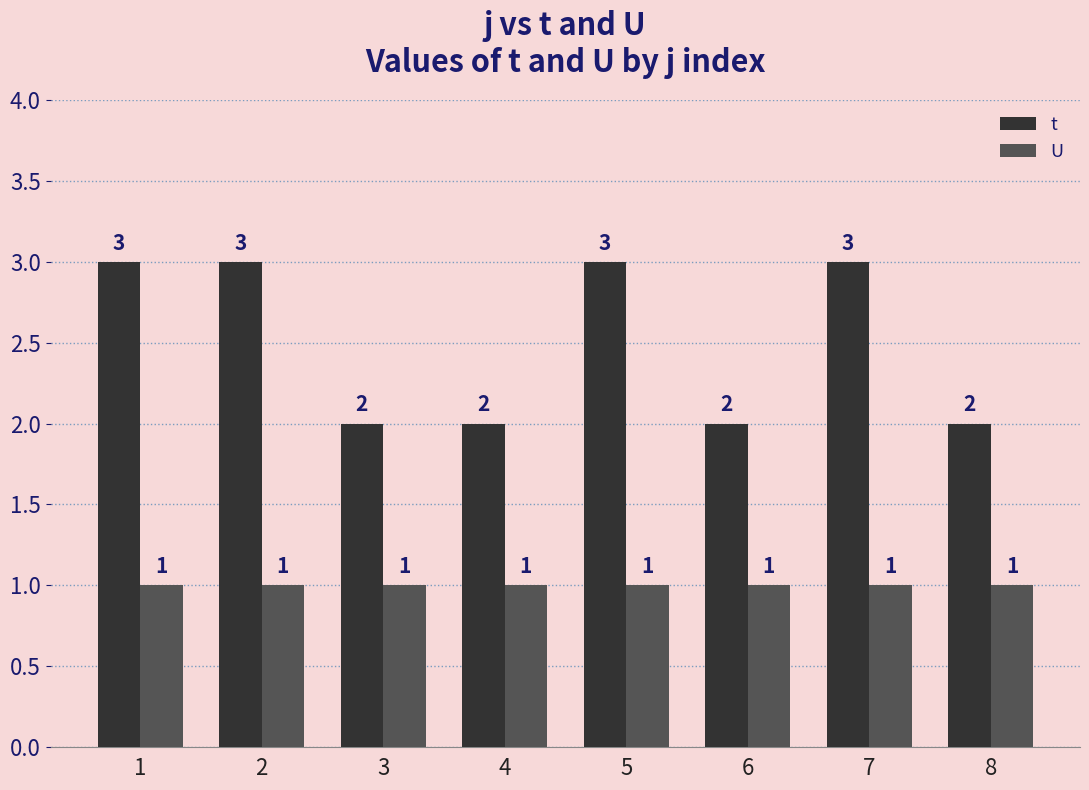

Reading right to left, transcribe all the data shown in this chart.

t: 8=2	7=3	6=2	5=3	4=2	3=2	2=3	1=3
U: 8=1	7=1	6=1	5=1	4=1	3=1	2=1	1=1